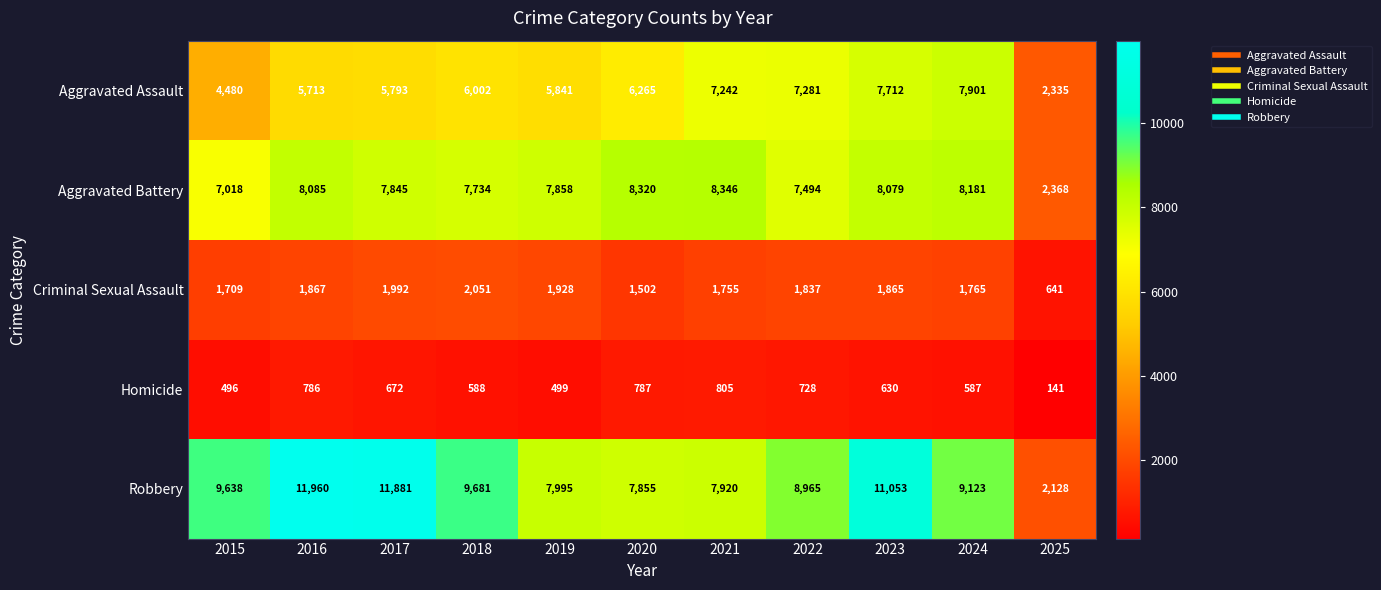

What is the difference between the highest and lowest values at 2019?

7496